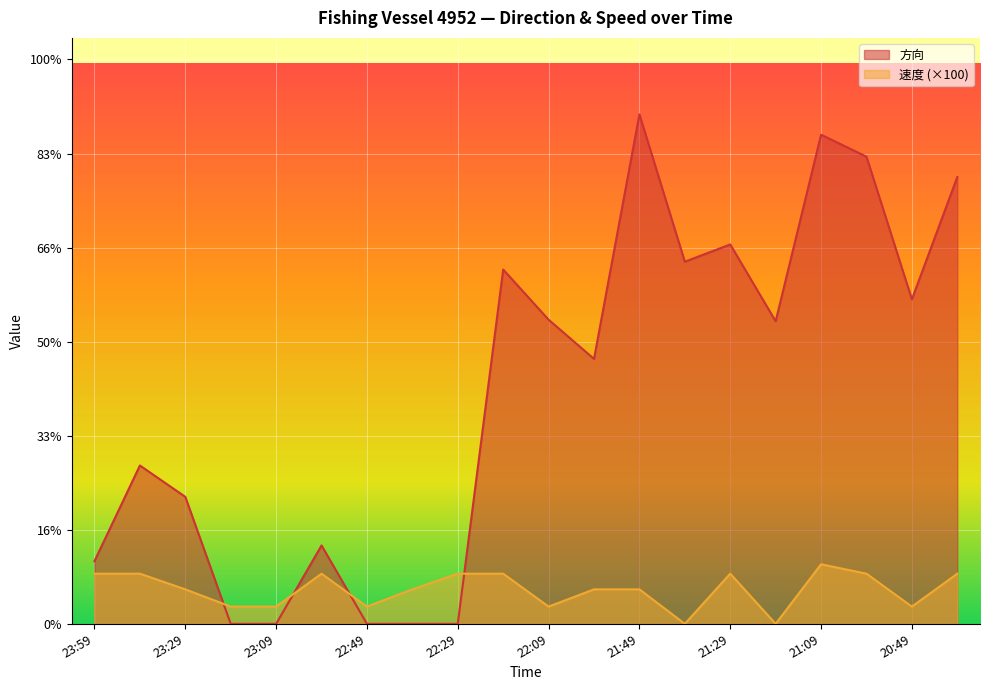

At how many categories does at least one series exceed 132?

11